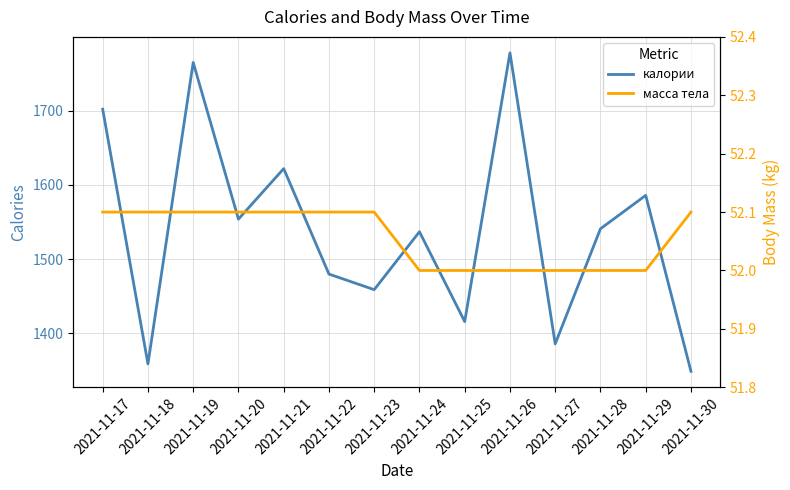

How many interior local valleys does the калории series have?

5